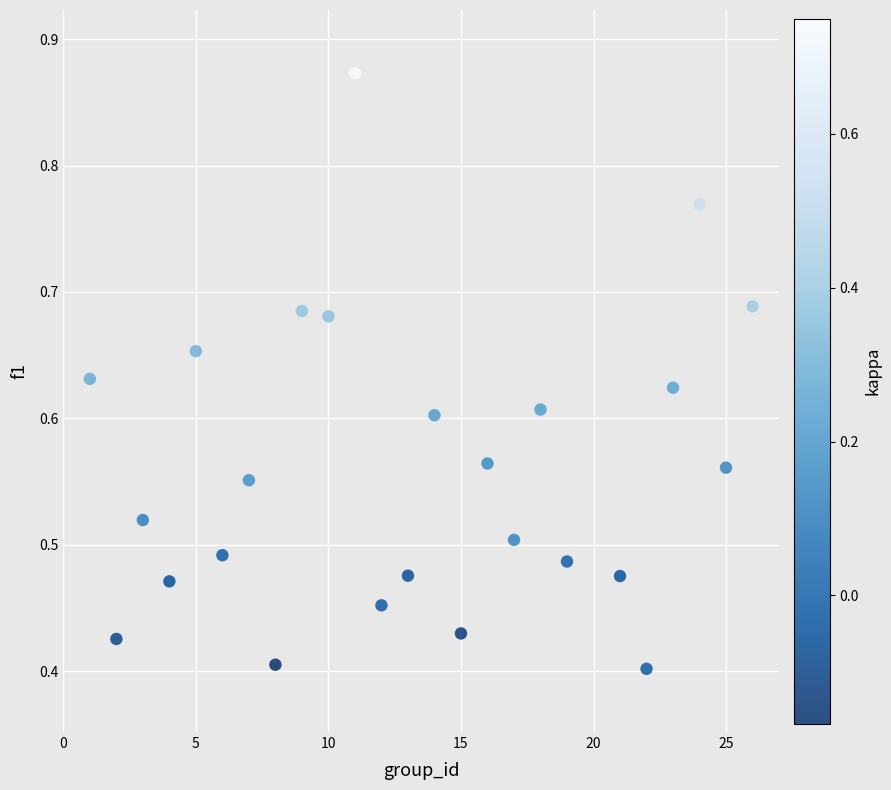

What is the range of X values (max minus min)?

25.0